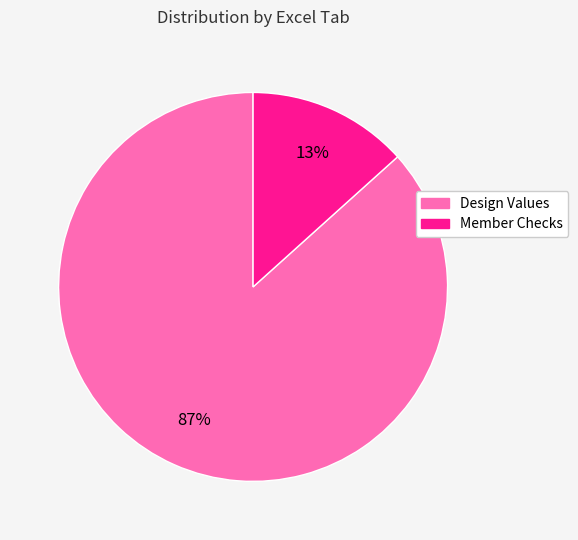

Which category has the smallest portion of the pie?

Member Checks